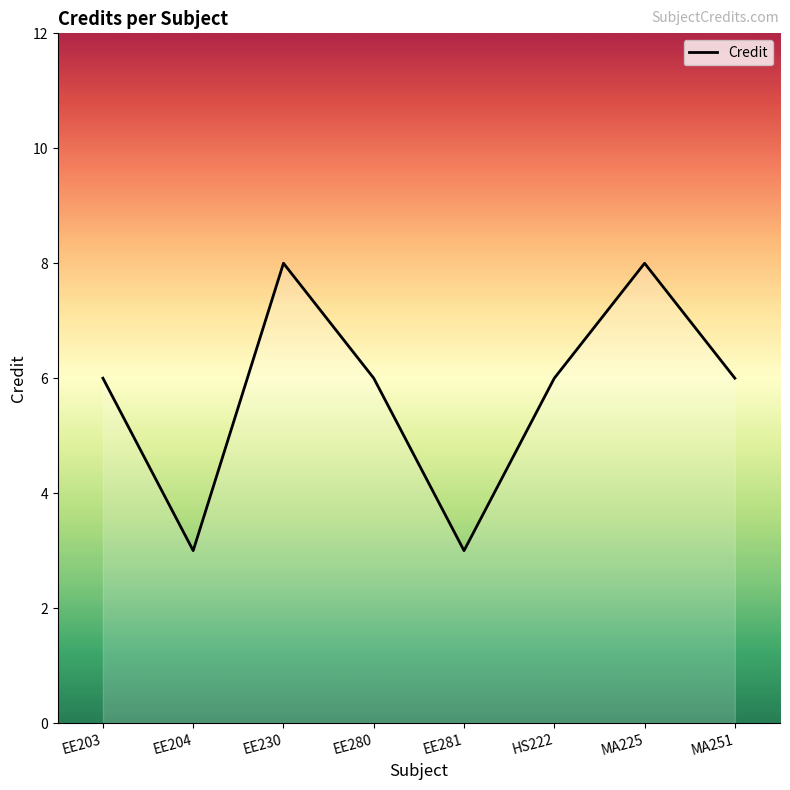

What is the change in value from EE204 to EE230?

+5